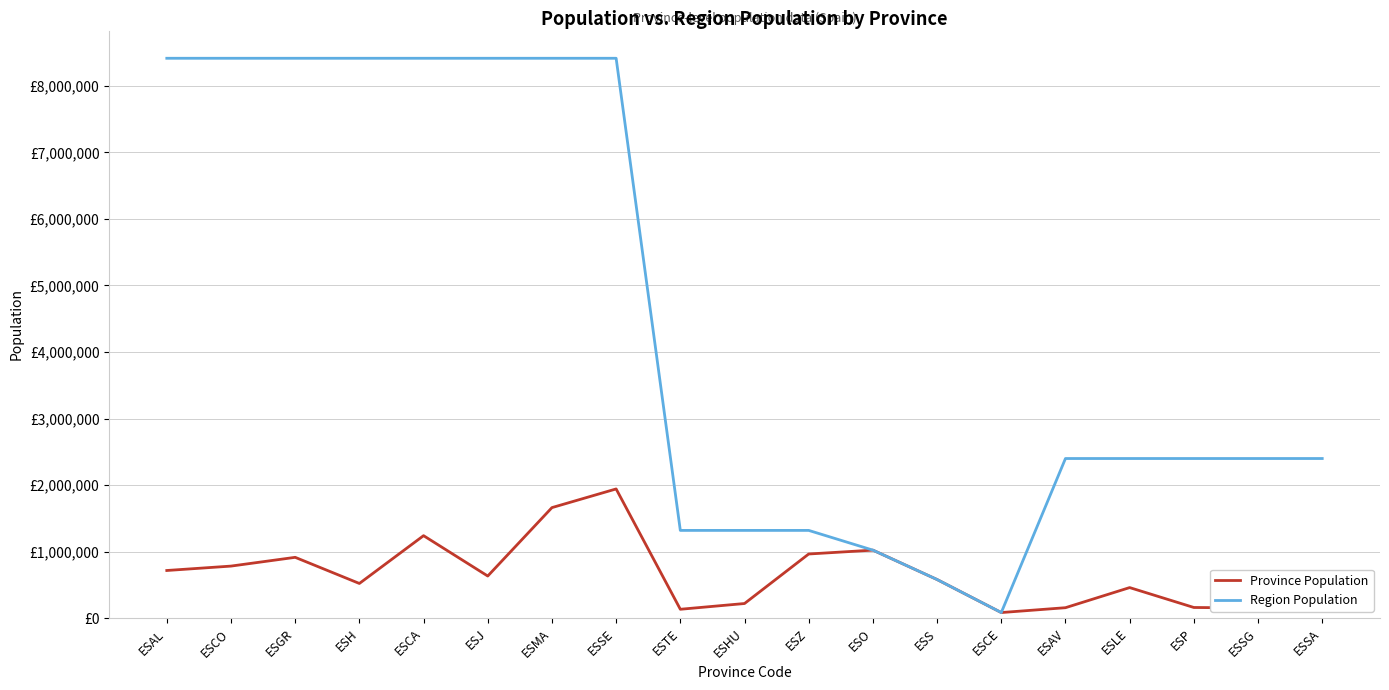

What is the difference between the second highest and second lowest values in the Province Population series?

1527648